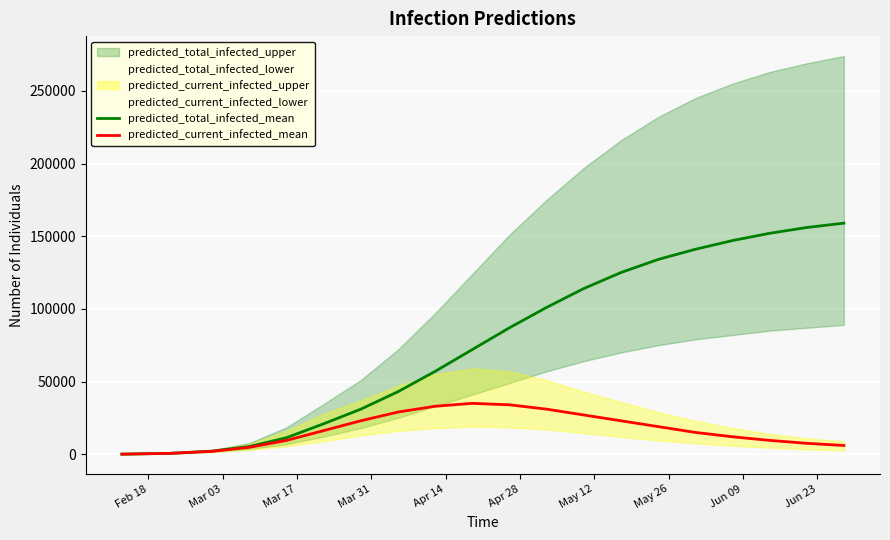

Reading left to right, what are all the values shown in this chart?

predicted_total_infected_mean: 50	579	2136	5296	11333	20939	31000	43000	57000	72000	87000	101000	114000	125000	134000	141000	147000	152000	156000	159000
predicted_current_infected_mean: 50	579	1986	4716	9483	16242	23000	29000	33000	35000	34000	31000	27000	23000	19000	15000	12000	9500	7500	6000